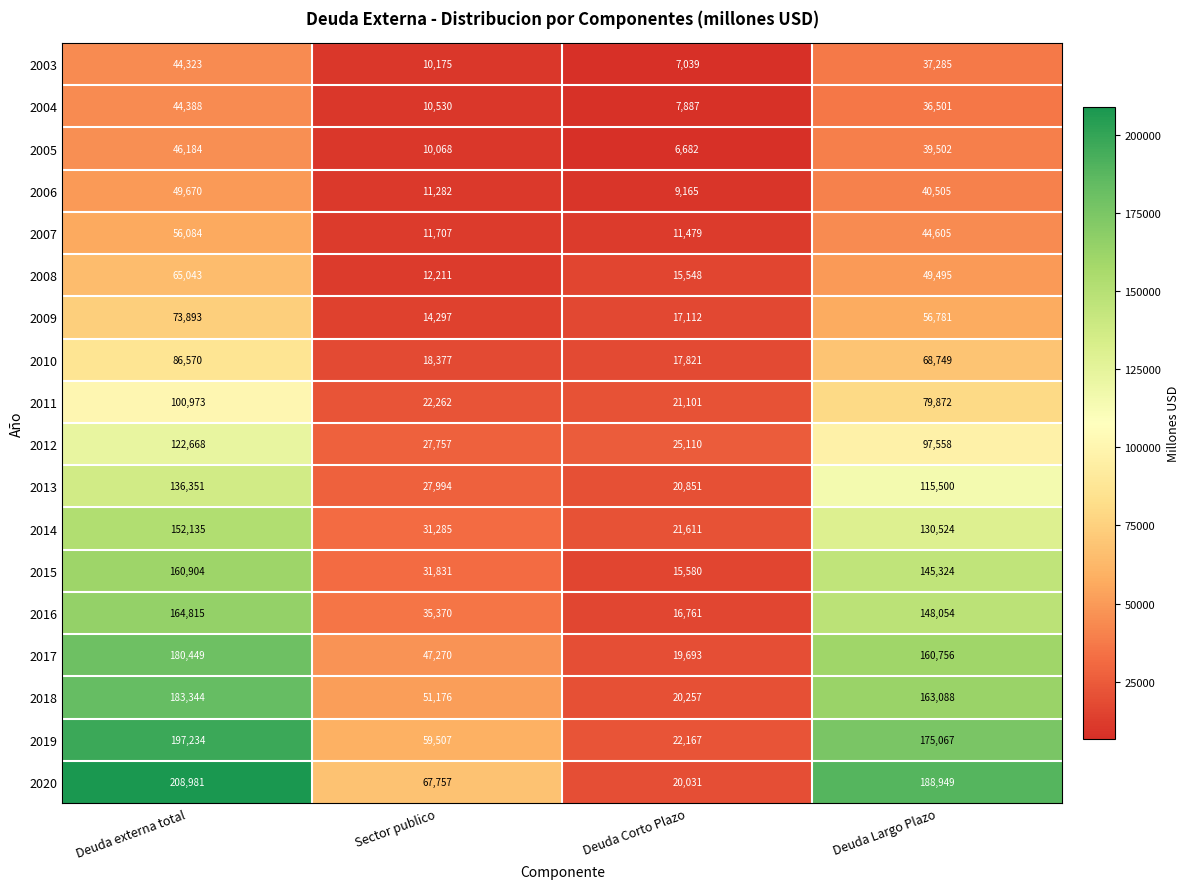

At which category is the sum across all series the highest?

Deuda externa total